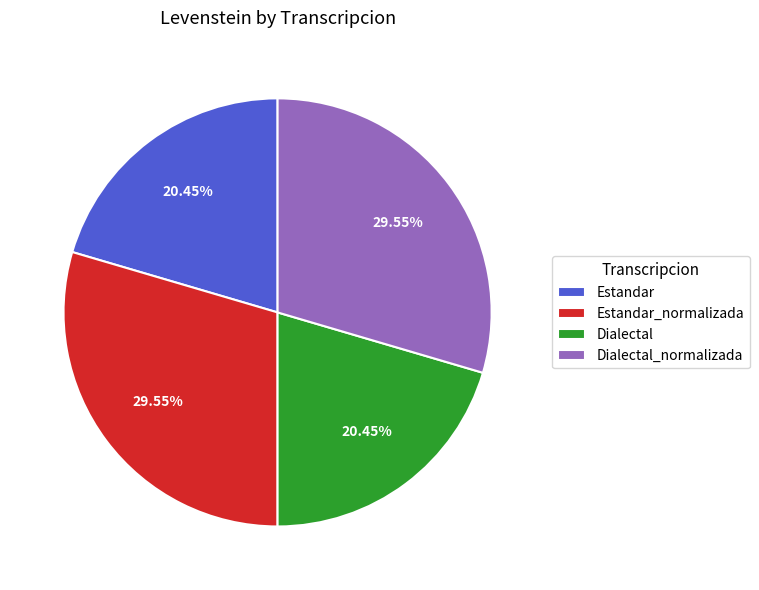

What is the ratio of the value at Dialectal_normalizada to the value at Estandar?

1.4